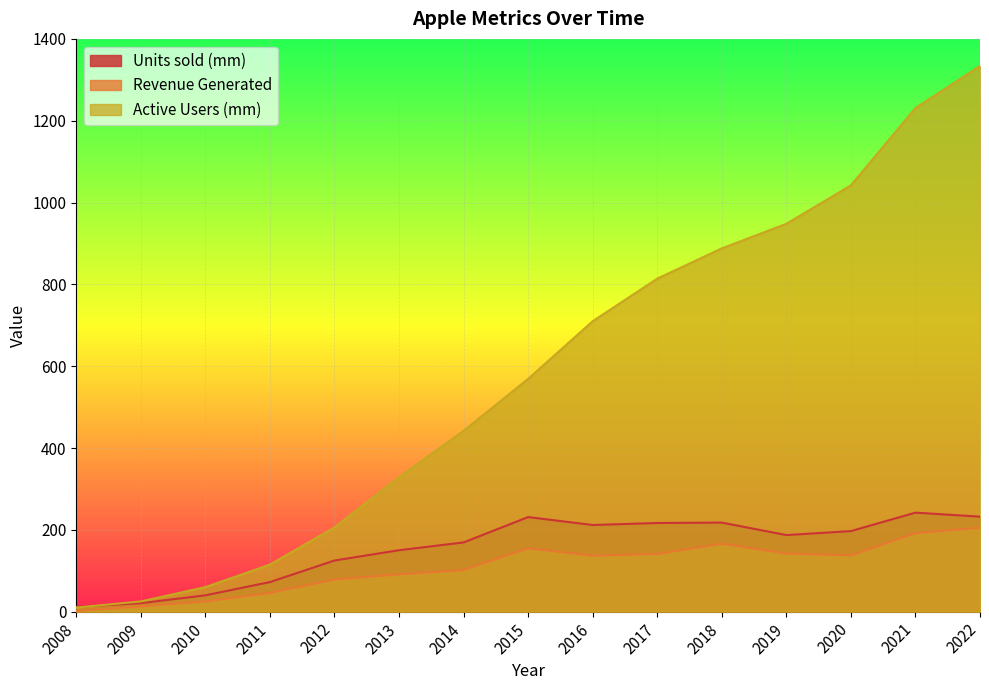

How many lines are shown in the chart?

3